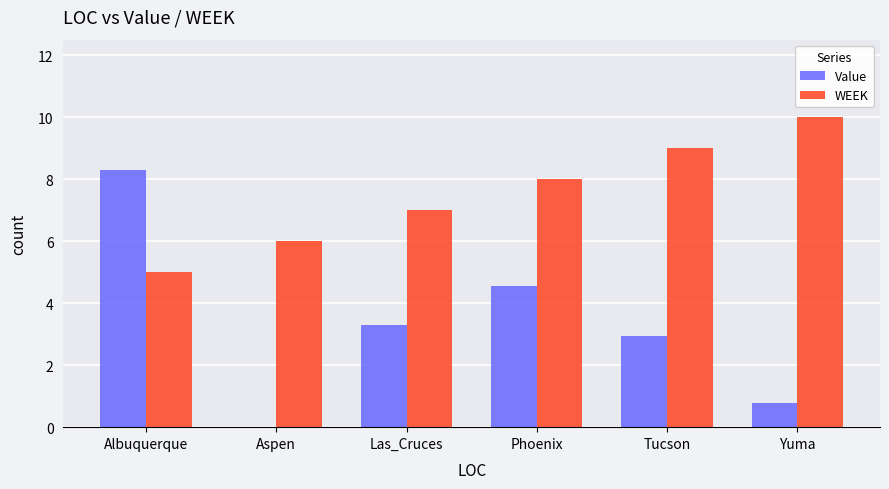

Which series has the largest total across all categories?

WEEK